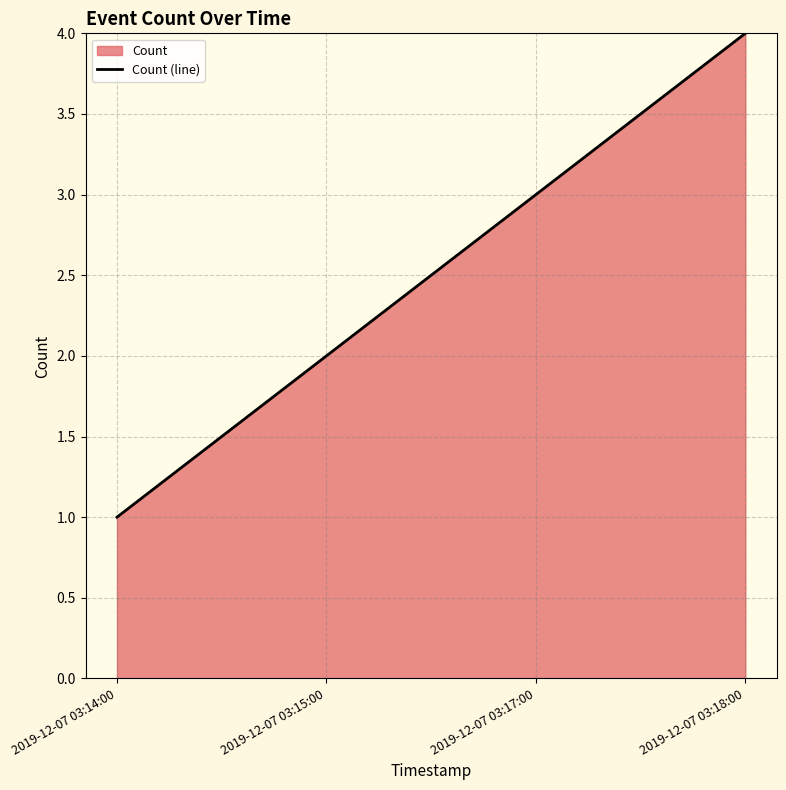

What is the greatest value displayed?

4